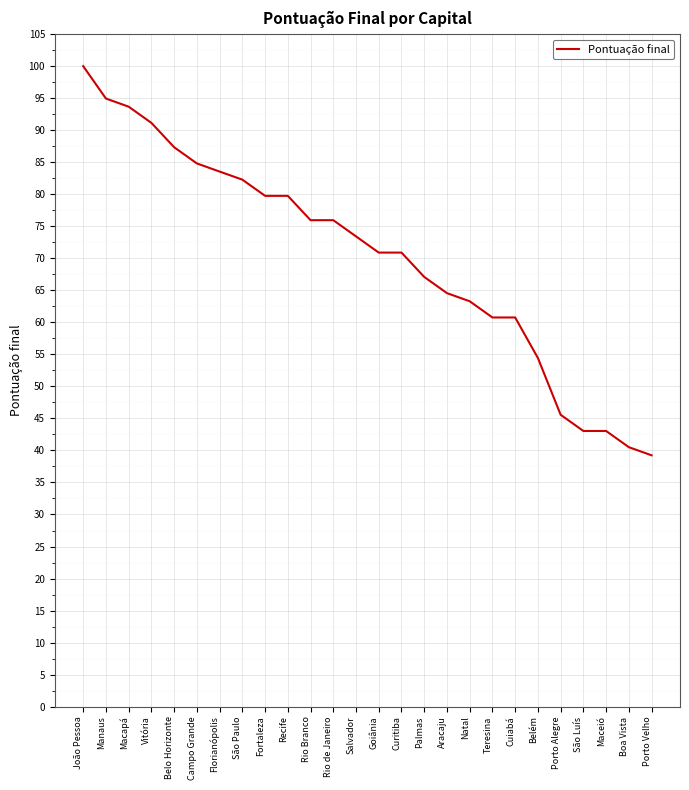

At which category does the chart reach its peak across all series?

João Pessoa